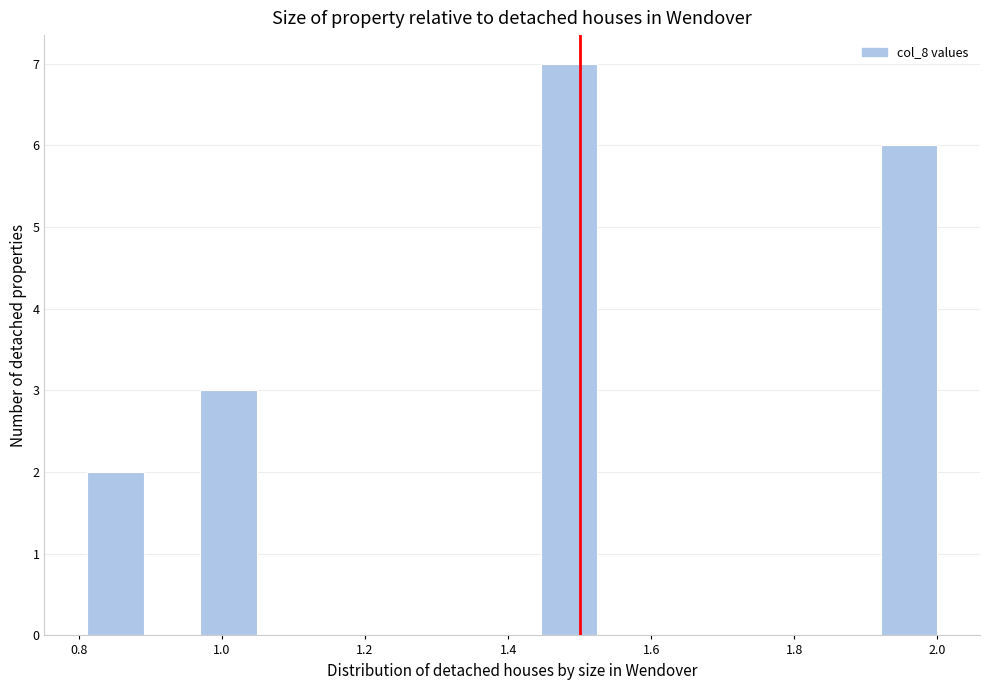

Read against the x-axis, roughly where is the centre of the tallest bar?

1.48